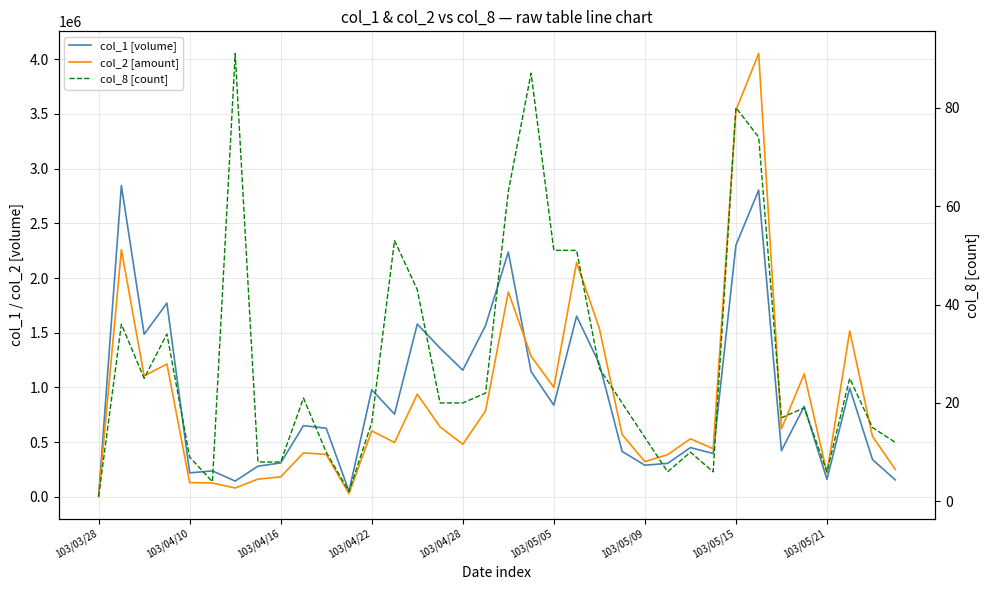

Does the chart display data point markers on the line(s)?

No